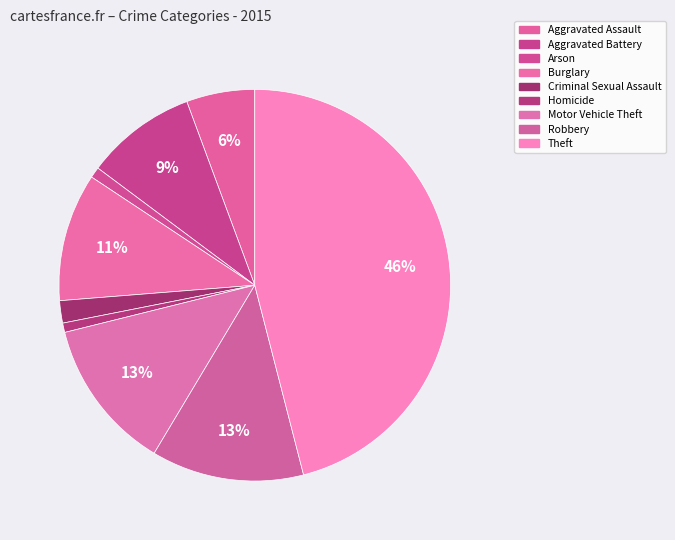

Which category has the biggest portion of the pie?

Theft